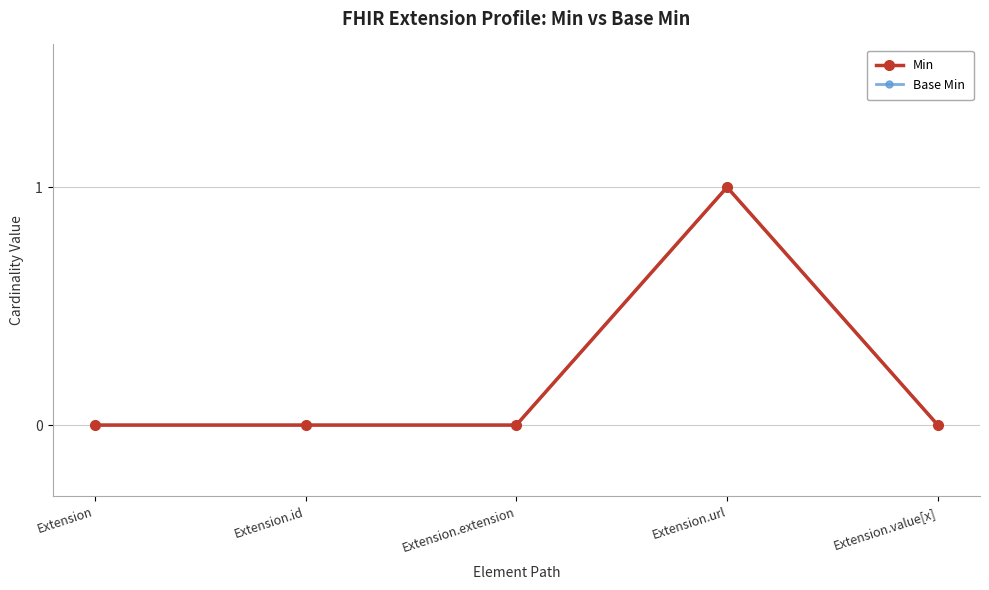

How many values in the Min series exceed 0?

1